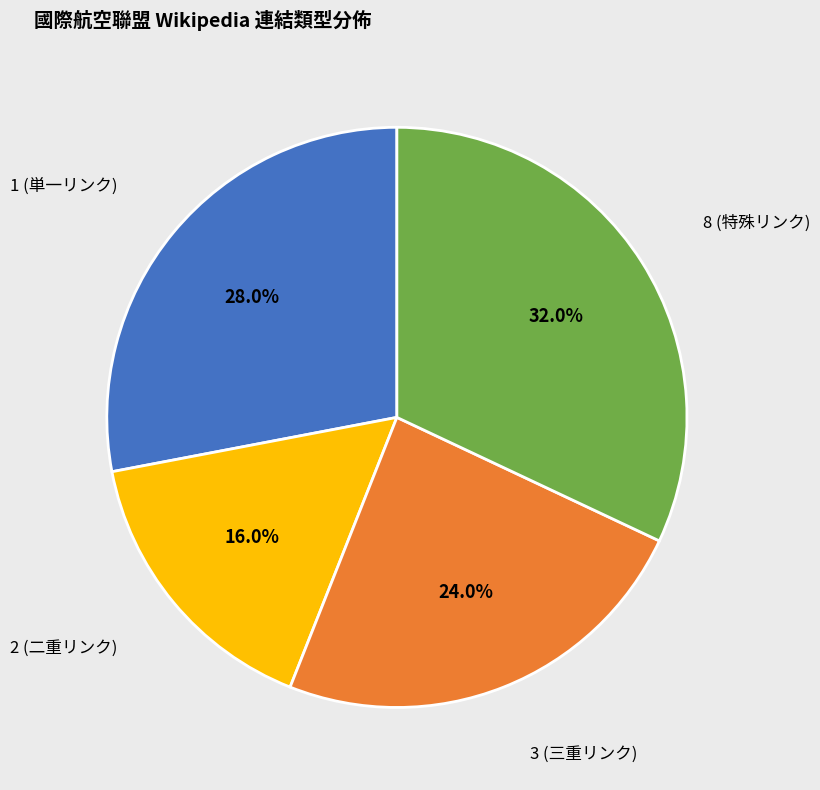

Does any single category account for the majority?

No